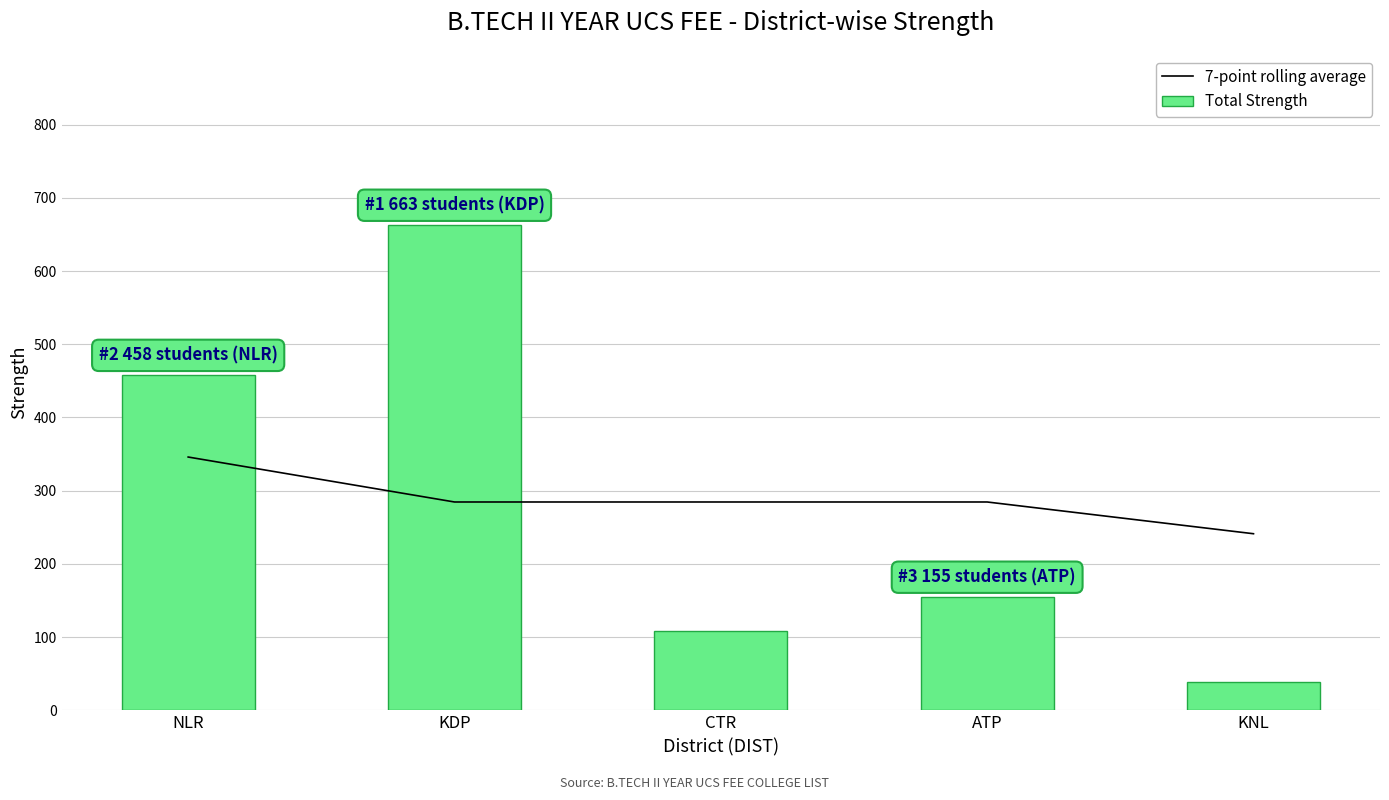

Reading left to right, transcribe all the data shown in this chart.

7-point rolling average: 346.0	284.6	284.6	284.6	241.2
Total Strength: 458.0	663.0	108.0	155.0	39.0